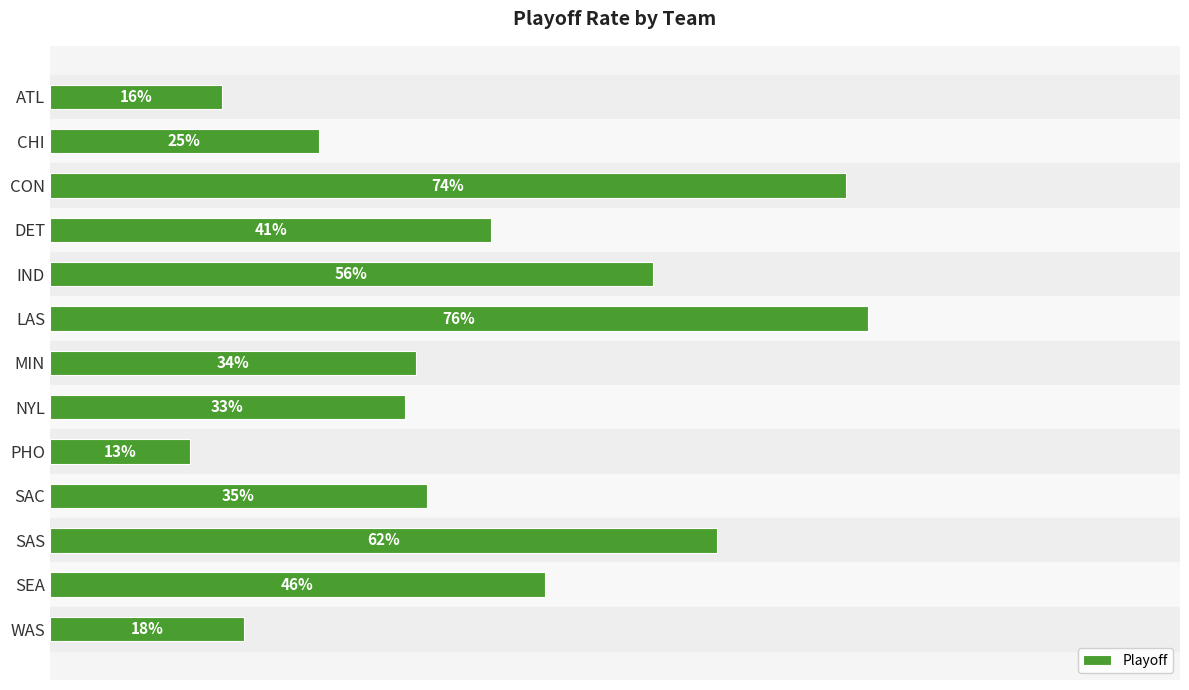

Does the chart contain any negative values?

No